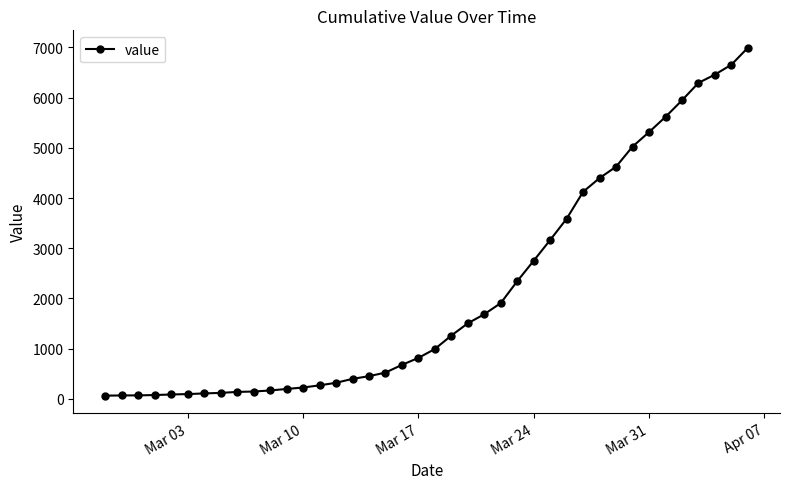

How many lines are shown in the chart?

1